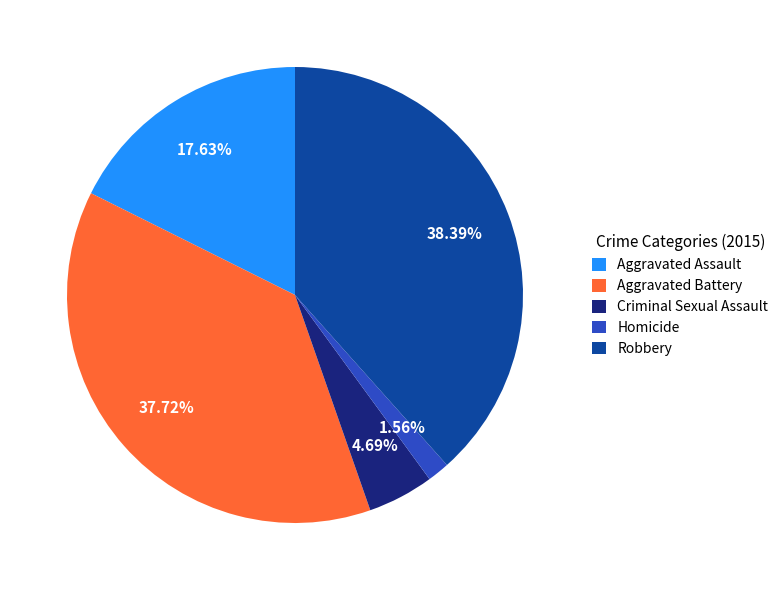

Is it true that Aggravated Battery is 27% of the pie?

False